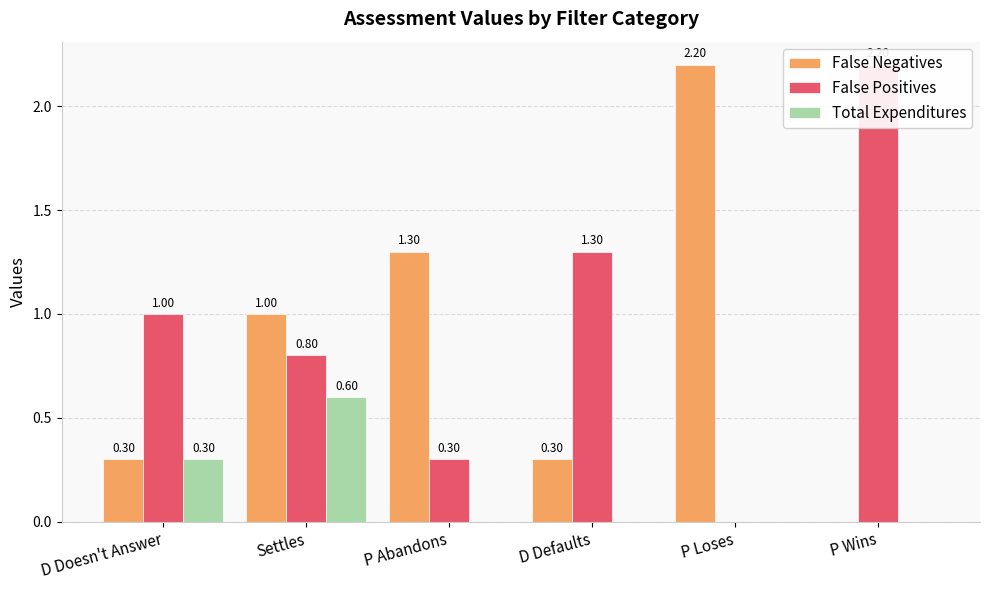

Count the number of categories in the chart.

6